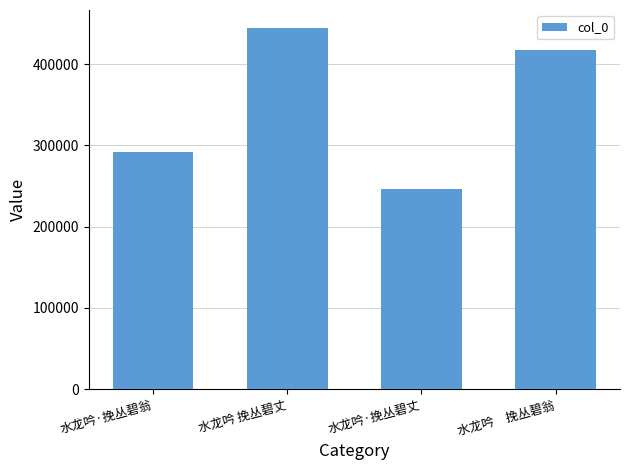

Reading right to left, extract all data points from this chart.

水龙吟　挽丛碧翁=417472	水龙吟·挽丛碧丈=246222	水龙吟 挽丛碧丈=444344	水龙吟·挽丛碧翁=291689